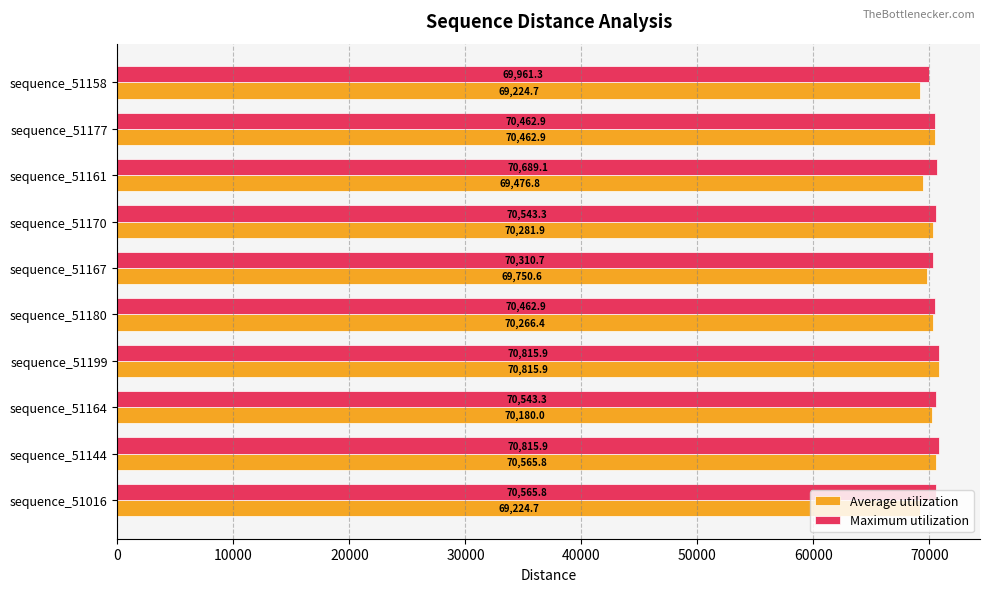

What is the highest value of the Average utilization series?

70815.9